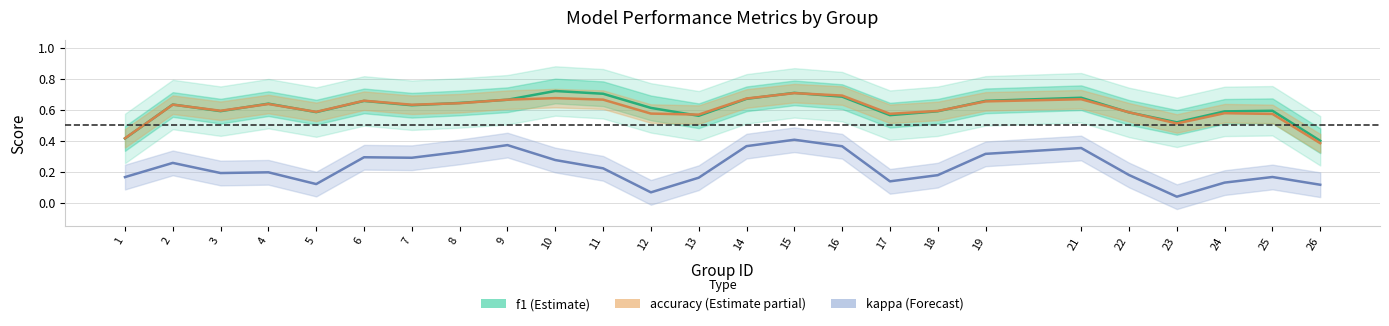

Where is the first local minimum for accuracy?

3